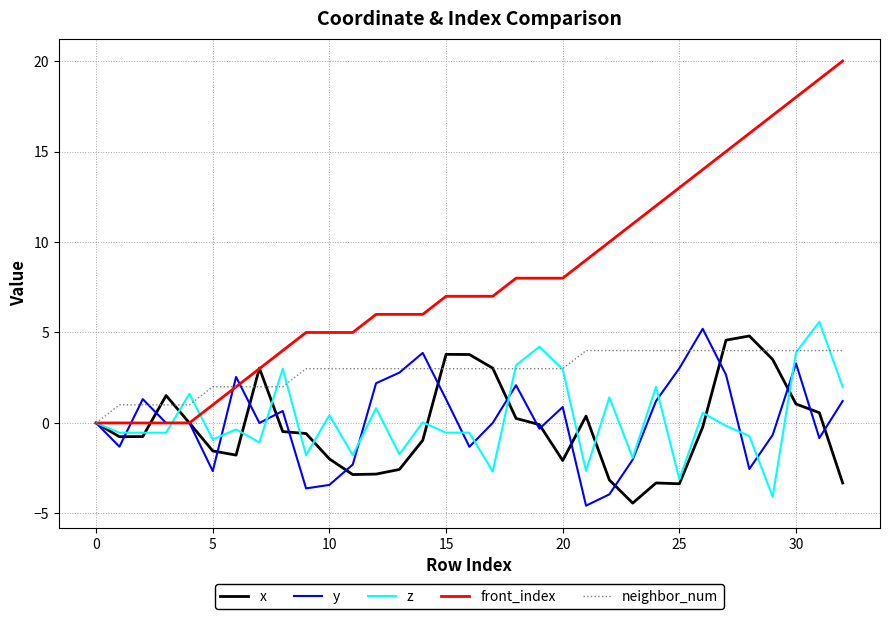

What is the average value of the front_index series?

7.9